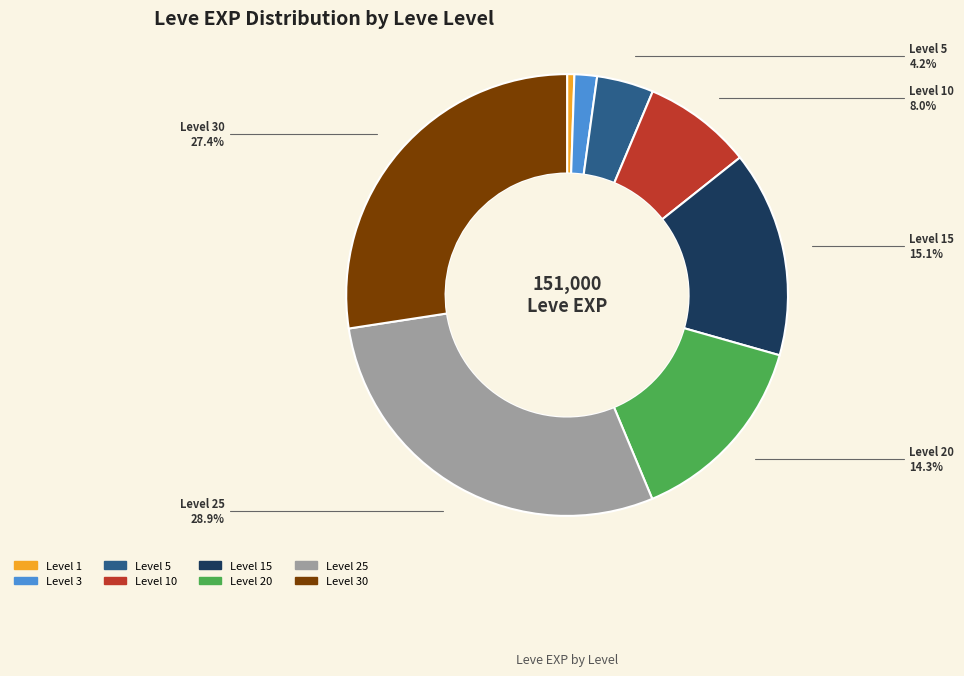

Is there a majority slice in this chart?

No